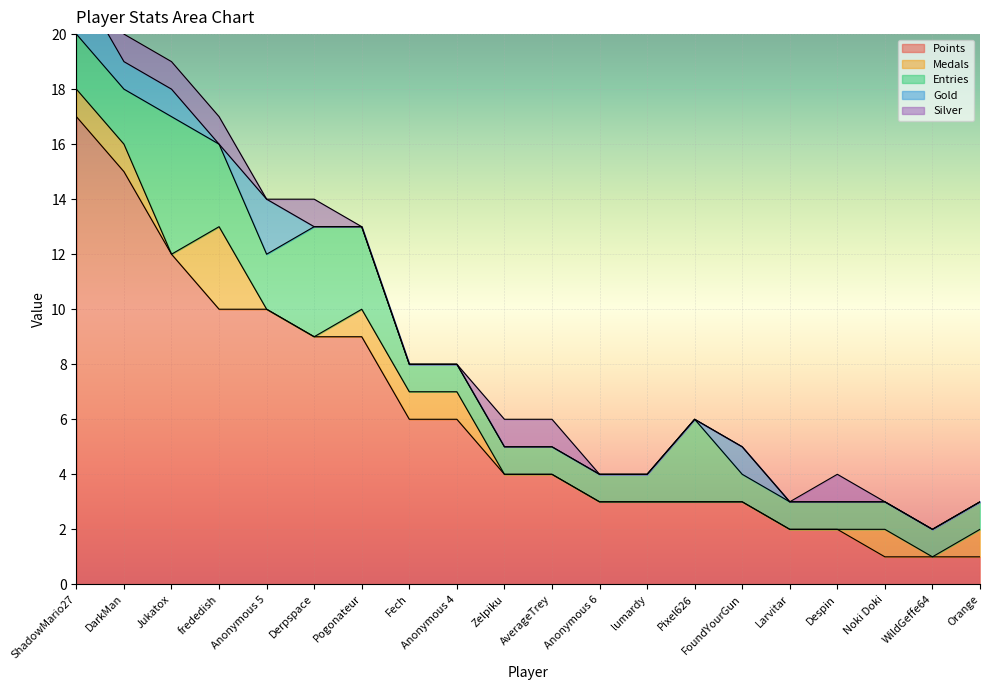

Reading right to left, what are all the values shown in this chart?

Points: Orange=1	WildGeffe64=1	Noki Doki=1	Despin=2	Larvitar=2	FoundYourGun=3	Pixel626=3	lumardy=3	Anonymous 6=3	AverageTrey=4	Zelpiku=4	Anonymous 4=6	Fech=6	Pogonateur=9	Derpspace=9	Anonymous 5=10	frededish=10	Jukatox=12	DarkMan=15	ShadowMario27=17
Medals: Orange=1	WildGeffe64=0	Noki Doki=1	Despin=0	Larvitar=0	FoundYourGun=0	Pixel626=0	lumardy=0	Anonymous 6=0	AverageTrey=0	Zelpiku=0	Anonymous 4=1	Fech=1	Pogonateur=1	Derpspace=0	Anonymous 5=0	frededish=3	Jukatox=0	DarkMan=1	ShadowMario27=1
Entries: Orange=1	WildGeffe64=1	Noki Doki=1	Despin=1	Larvitar=1	FoundYourGun=1	Pixel626=3	lumardy=1	Anonymous 6=1	AverageTrey=1	Zelpiku=1	Anonymous 4=1	Fech=1	Pogonateur=3	Derpspace=4	Anonymous 5=2	frededish=3	Jukatox=5	DarkMan=2	ShadowMario27=2
Gold: Orange=0	WildGeffe64=0	Noki Doki=0	Despin=0	Larvitar=0	FoundYourGun=1	Pixel626=0	lumardy=0	Anonymous 6=0	AverageTrey=0	Zelpiku=0	Anonymous 4=0	Fech=0	Pogonateur=0	Derpspace=0	Anonymous 5=2	frededish=0	Jukatox=1	DarkMan=1	ShadowMario27=2
Silver: Orange=0	WildGeffe64=0	Noki Doki=0	Despin=1	Larvitar=0	FoundYourGun=0	Pixel626=0	lumardy=0	Anonymous 6=0	AverageTrey=1	Zelpiku=1	Anonymous 4=0	Fech=0	Pogonateur=0	Derpspace=1	Anonymous 5=0	frededish=1	Jukatox=1	DarkMan=1	ShadowMario27=1